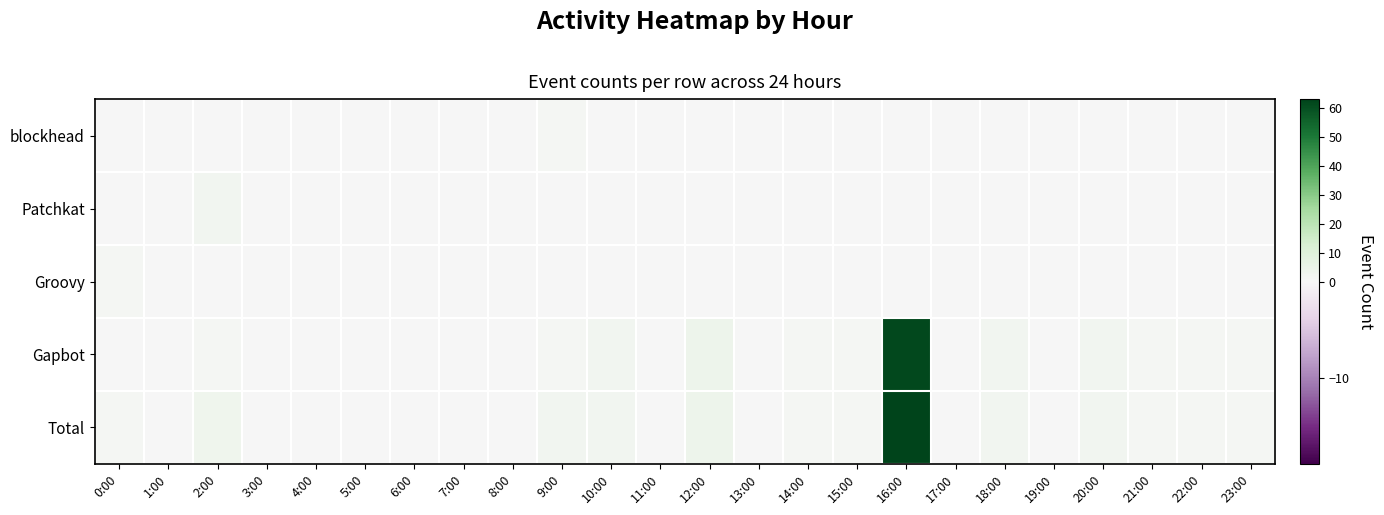

List the series in order of their peak value, highest first.

Total, Gapbot, Patchkat, blockhead, Groovy